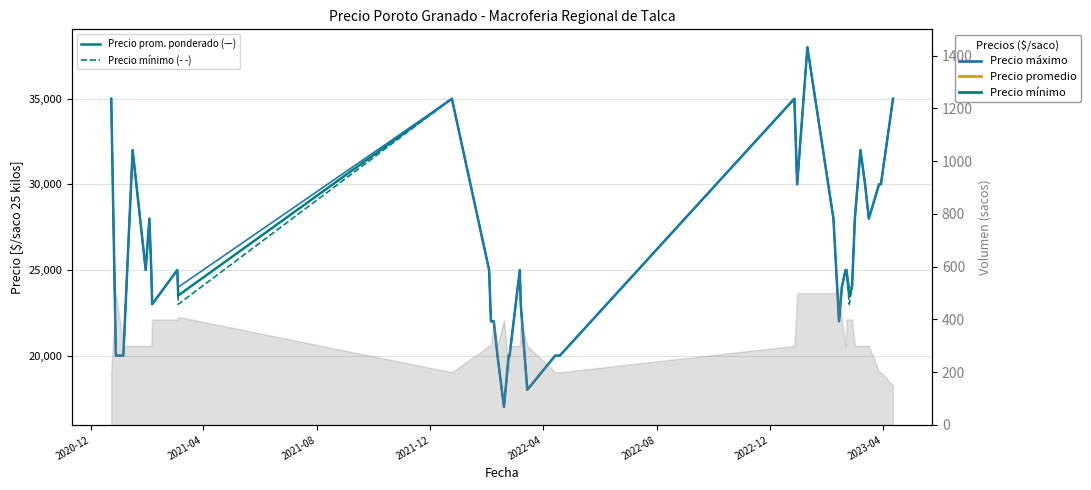

What is the average value of the Precio máximo series?

25800